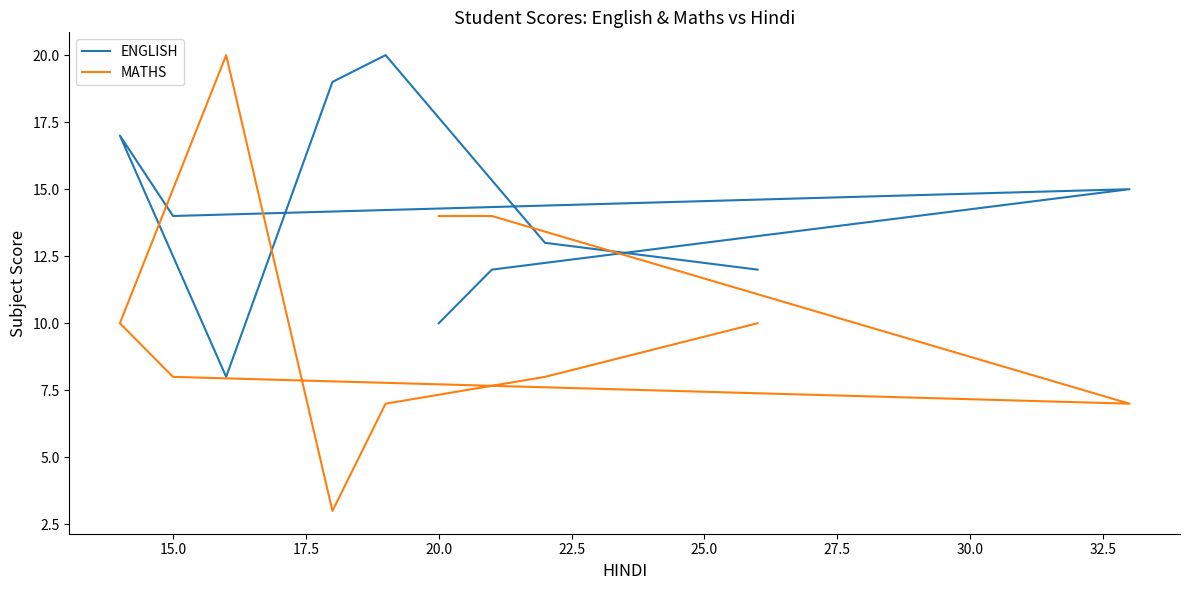

Reading right to left, what are all the values shown in this chart?

ENGLISH: 12	13	20	19	8	17	14	15	12	10
MATHS: 10	8	7	3	20	10	8	7	14	14